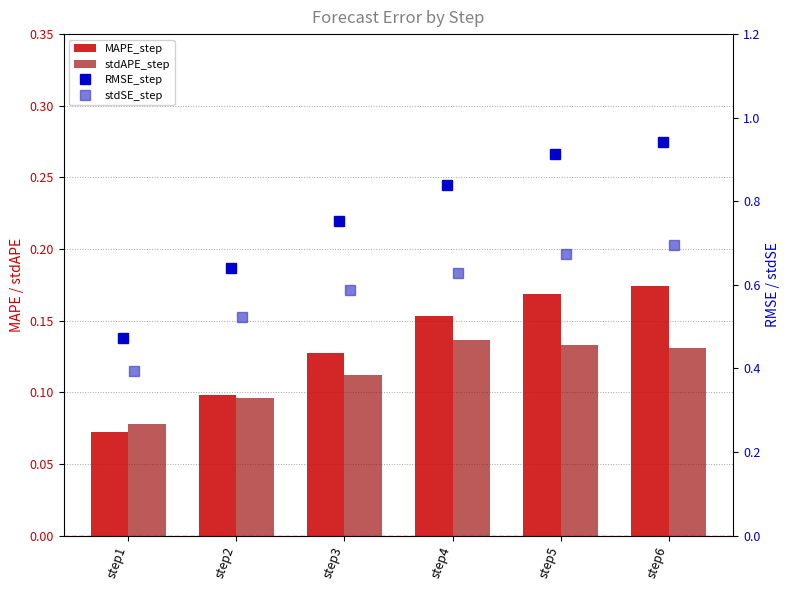

What is the greatest value displayed?

0.9